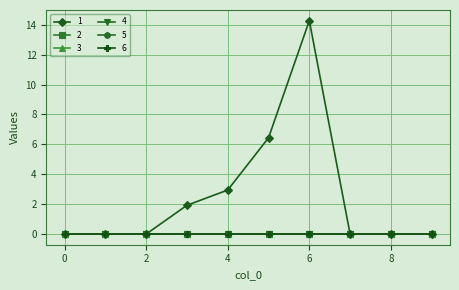

Does the chart display data point markers on the line(s)?

Yes